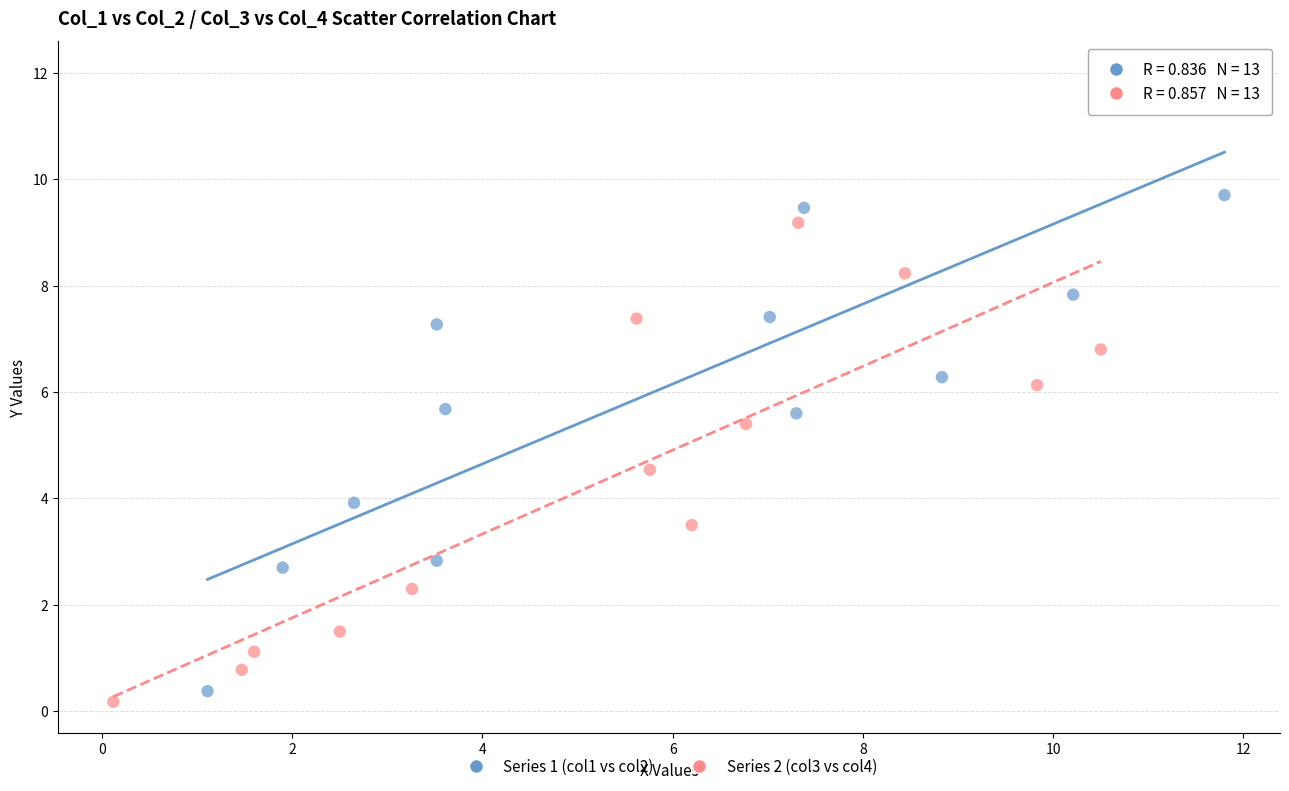

What are all the series names shown in the legend?

Series 1 (col1 vs col2), Series 2 (col3 vs col4)